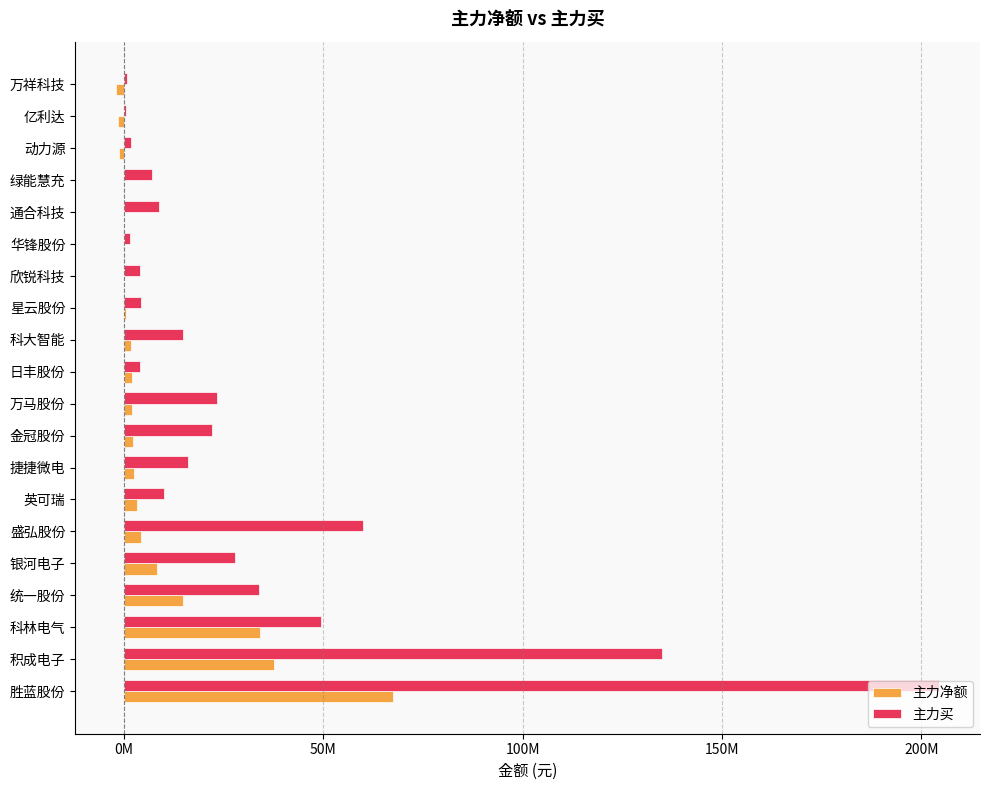

What are all the series names shown in the legend?

主力净额, 主力买